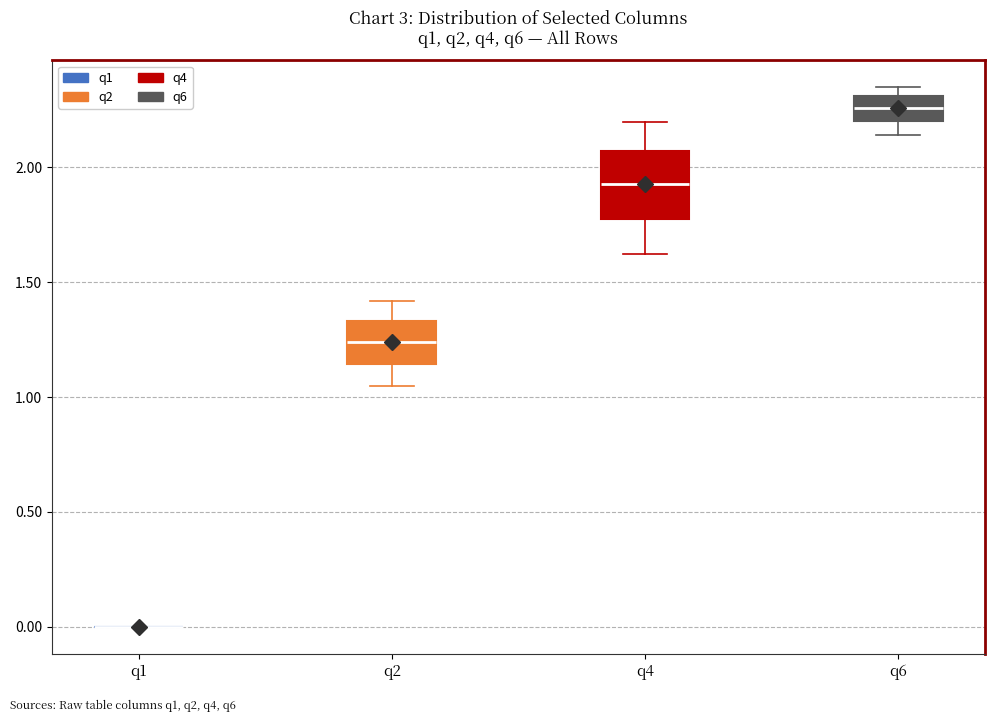

Reading left to right, transcribe this box plot: for each box, give where its median line is, the range the box spans, and where its two whiskers end, as read against the y-axis. The values are not printed on the chart, so give them approximately, as read against the axis.

q1: box collapsed to a line at 0.00, whiskers 0.00 to 0.00
q2: median 1.25, box 1.15 to 1.35, whiskers 1.05 to 1.40
q4: median 1.95, box 1.80 to 2.05, whiskers 1.60 to 2.20
q6: median 2.25, box 2.20 to 2.30, whiskers 2.15 to 2.35